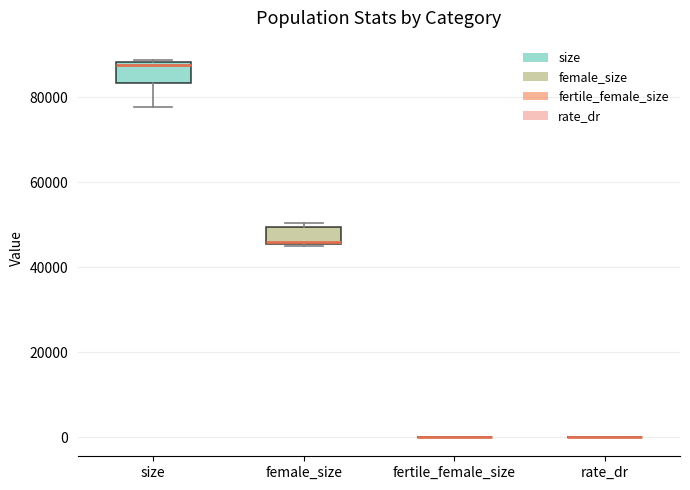

Reading left to right, transcribe this box plot: for each box, give where its median line is, the range the box spans, and where its two whiskers end, as read against the y-axis. The values are not printed on the chart, so give them approximately, as read against the axis.

size: median 88000 (just below the box's upper edge), box 84000 to 88000, whiskers 78000 to 88000
female_size: median 46000, box 46000 to 50000, whiskers 46000 to 50000 (just above the box's upper edge)
fertile_female_size: box collapsed to a line at 0, whiskers 0 to 0
rate_dr: box collapsed to a line at 0, whiskers 0 to 0